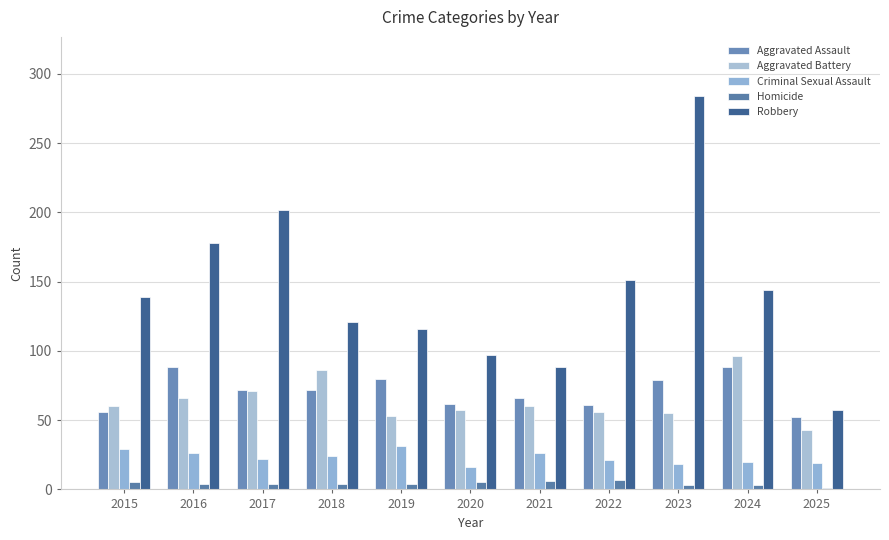

Reading right to left, extract all data points from this chart.

Aggravated Assault: 2025=52	2024=88	2023=79	2022=61	2021=66	2020=62	2019=80	2018=72	2017=72	2016=88	2015=56
Aggravated Battery: 2025=43	2024=96	2023=55	2022=56	2021=60	2020=57	2019=53	2018=86	2017=71	2016=66	2015=60
Criminal Sexual Assault: 2025=19	2024=20	2023=18	2022=21	2021=26	2020=16	2019=31	2018=24	2017=22	2016=26	2015=29
Homicide: 2025=1	2024=3	2023=3	2022=7	2021=6	2020=5	2019=4	2018=4	2017=4	2016=4	2015=5
Robbery: 2025=57	2024=144	2023=284	2022=151	2021=88	2020=97	2019=116	2018=121	2017=202	2016=178	2015=139